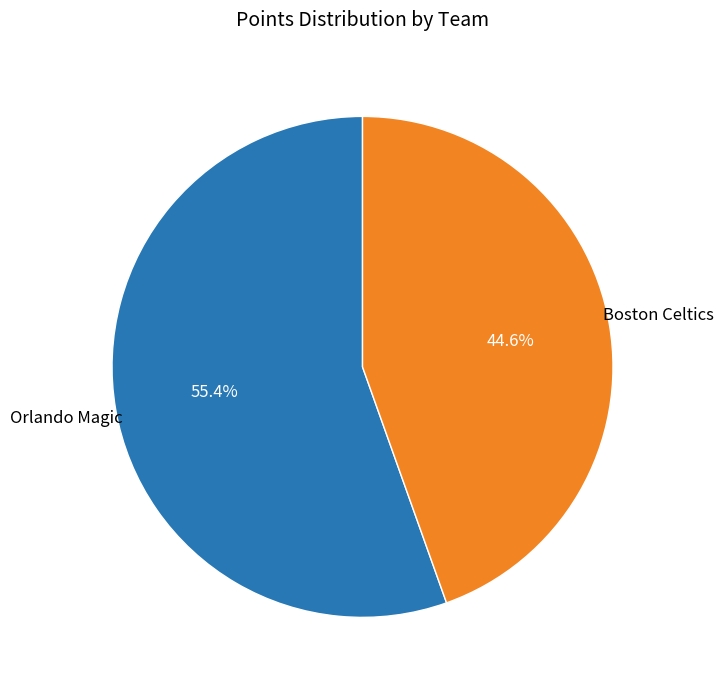

Does Orlando Magic account for over 50% of the chart?

Yes